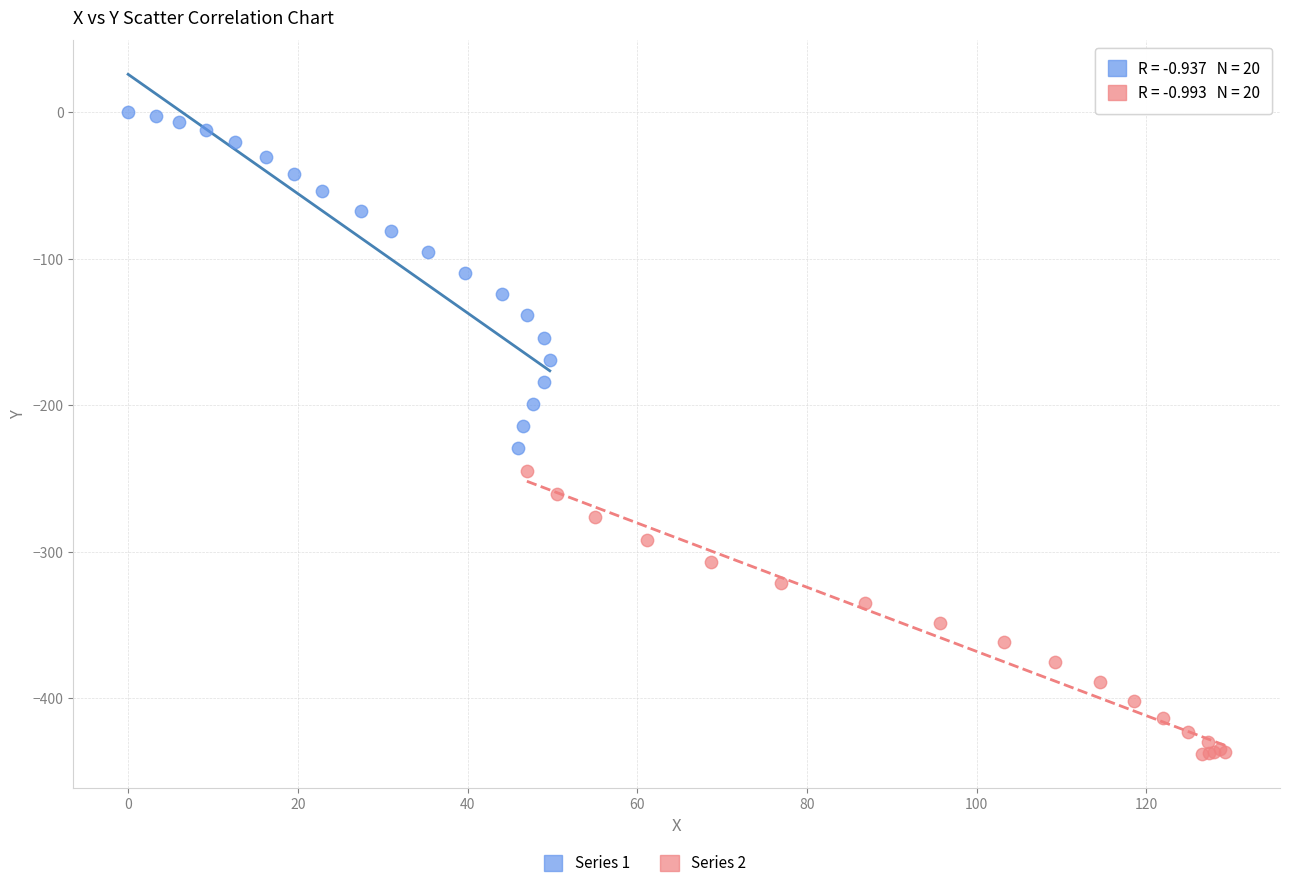

Which series reaches the maximum Y coordinate?

Series 1